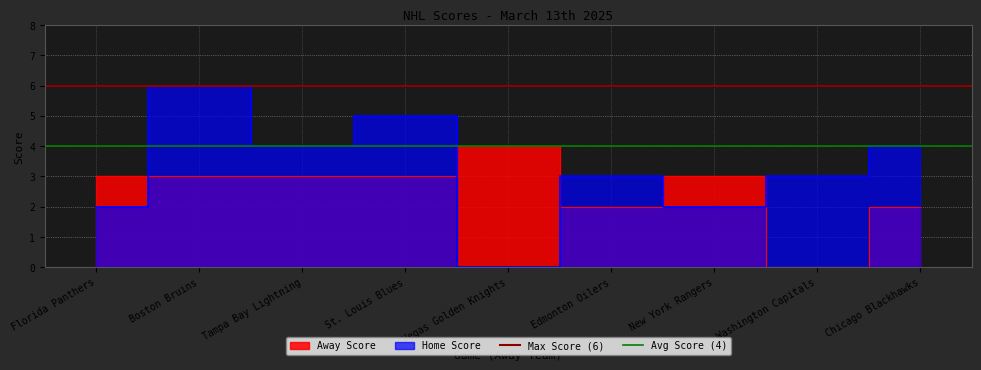

What is the sum of the Max Score (6) values at Boston Bruins and Florida Panthers?

12